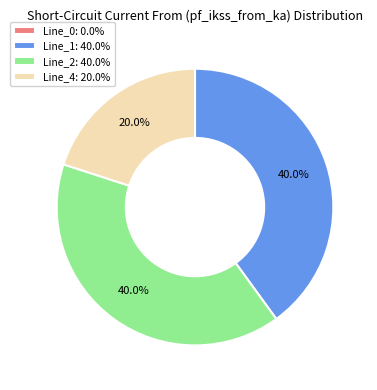

Combined, what portion of the pie is Line_1: 40.0% and Line_2: 40.0%?

80.0%